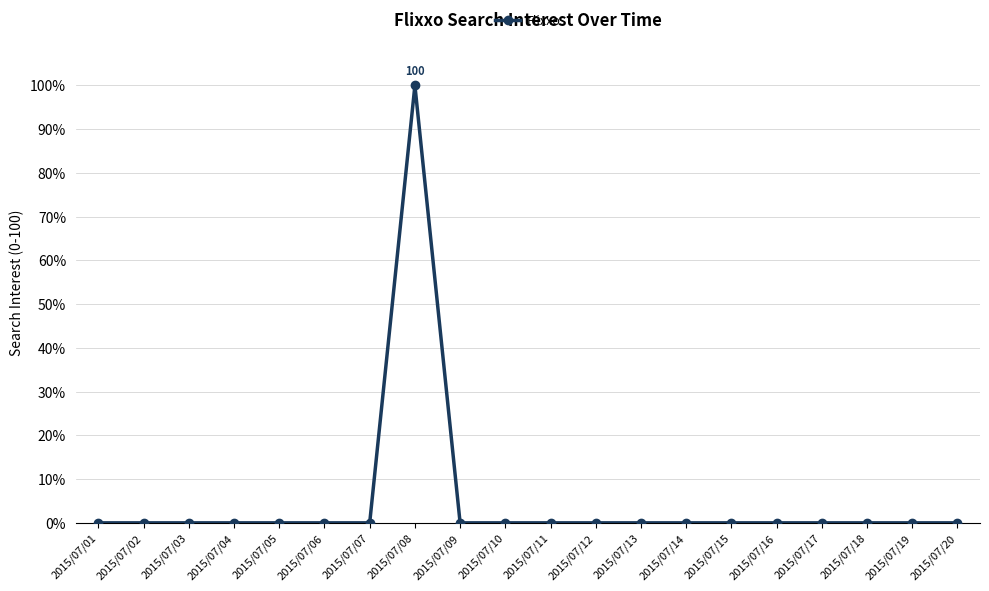

Between 2015/07/08 and 2015/07/02, which is larger?

2015/07/08